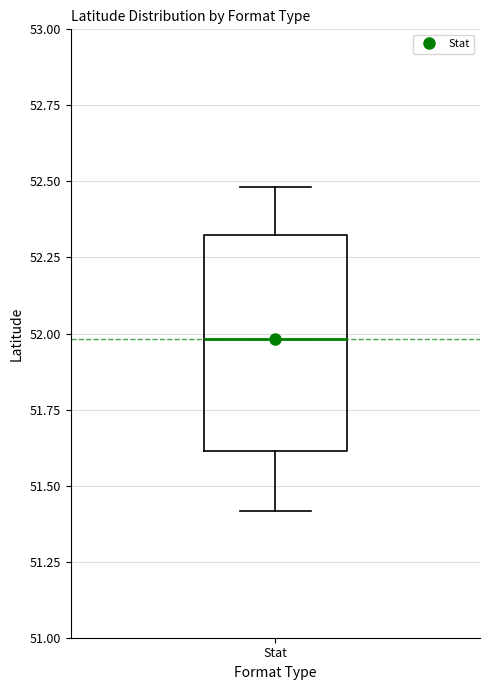

Where does the lower whisker of the box for Stat end on the y-axis? The values are not printed on the chart, so give them approximately, as read against the axis.

51.4